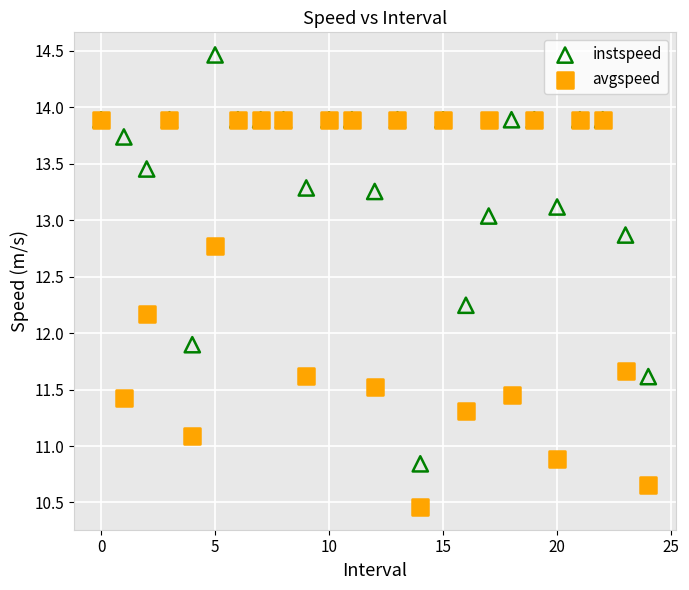

In the instspeed series, what Y value is closest to 12?

11.9